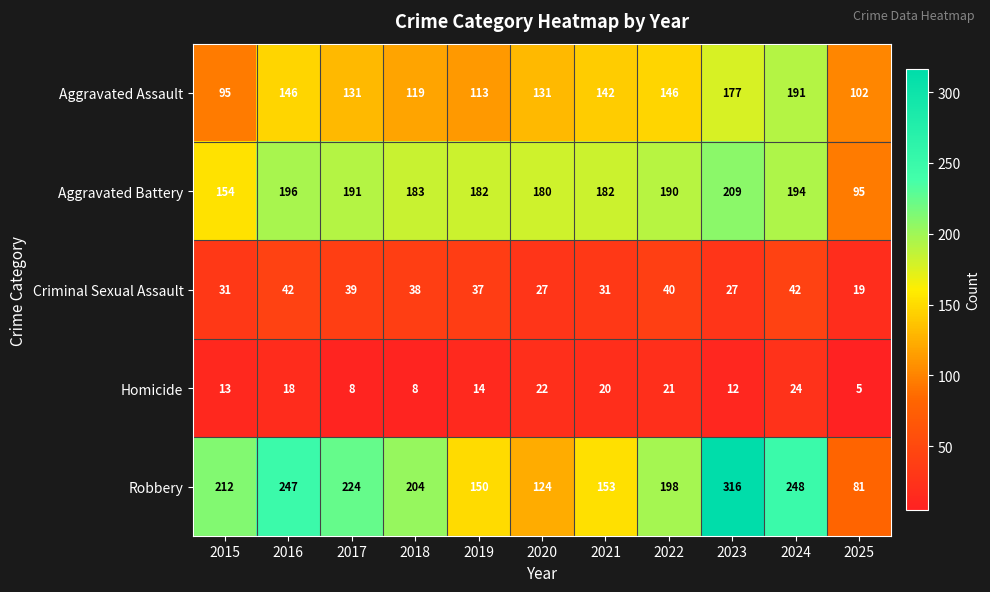

How many categories are shown in the chart?

11